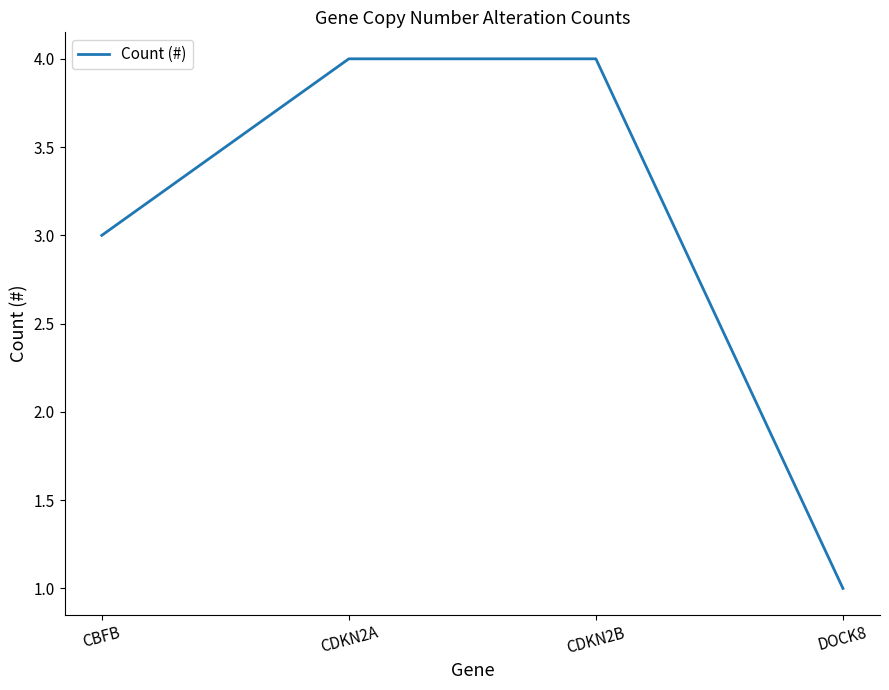

What is the difference between the values at CDKN2B and DOCK8?

3